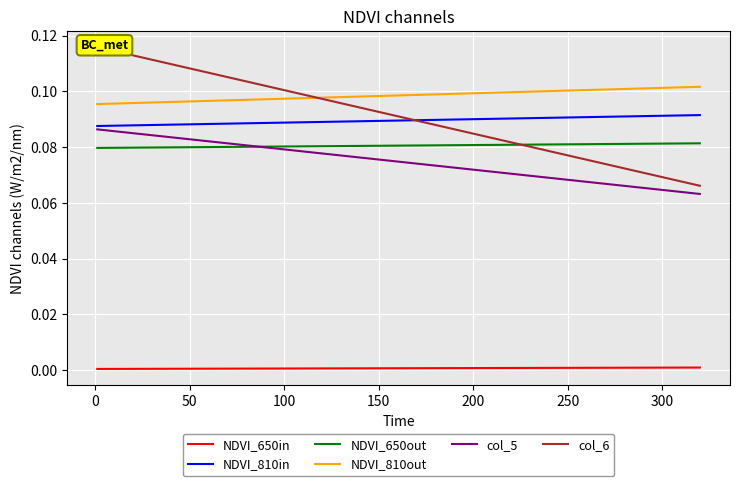

Which series has the largest total across all categories?

NDVI_810out